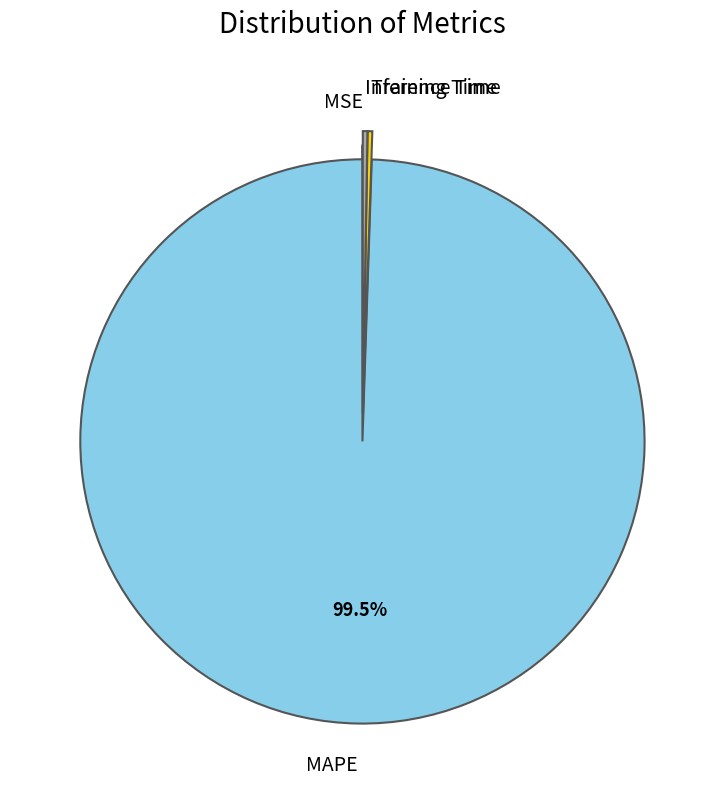

The MAPE slice represents 89% of the pie. True or false?

False